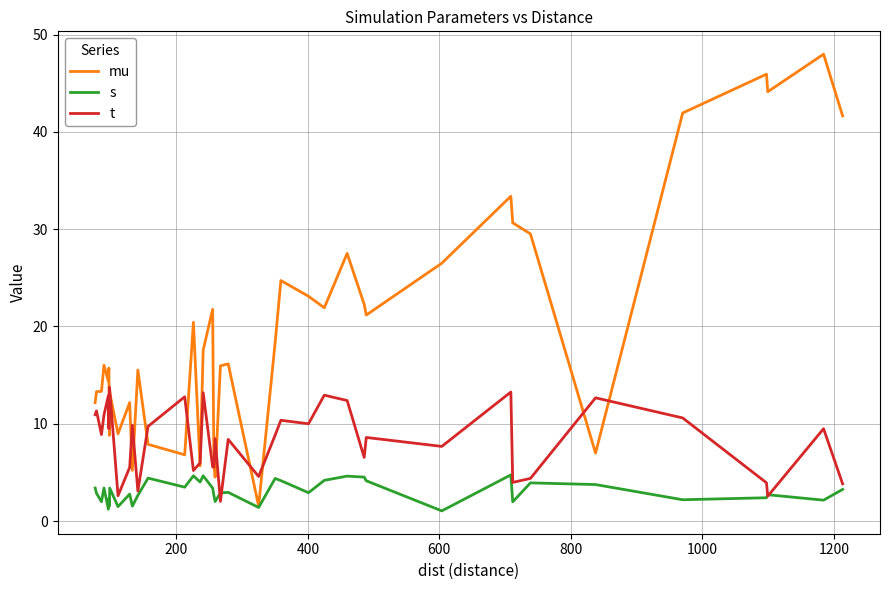

What is the maximum value shown in the chart?

48.0